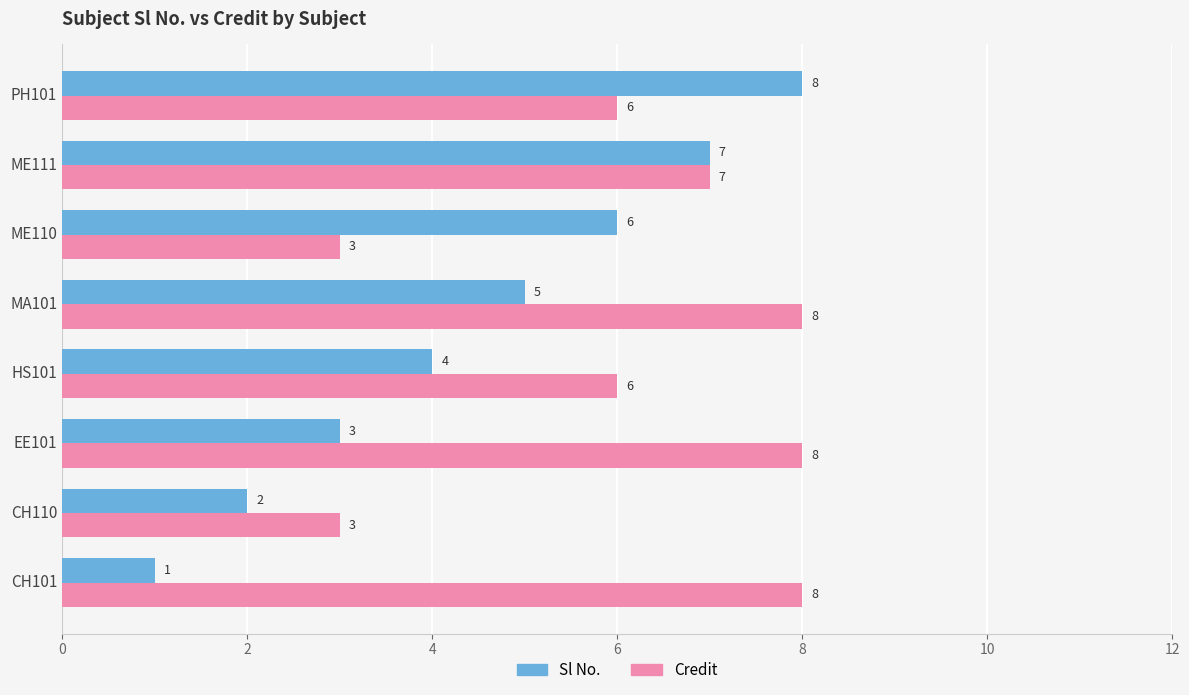

What is the total value across all series at PH101?

14